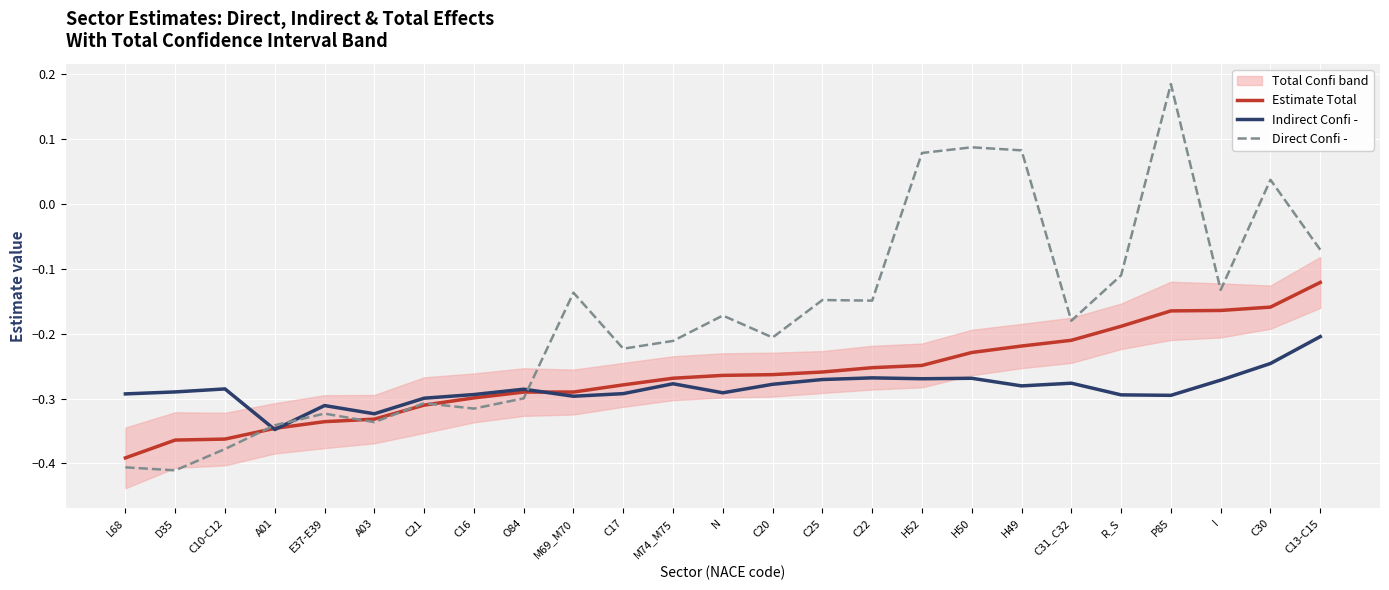

Which category has the lowest value in the Direct Confi - series?

D35